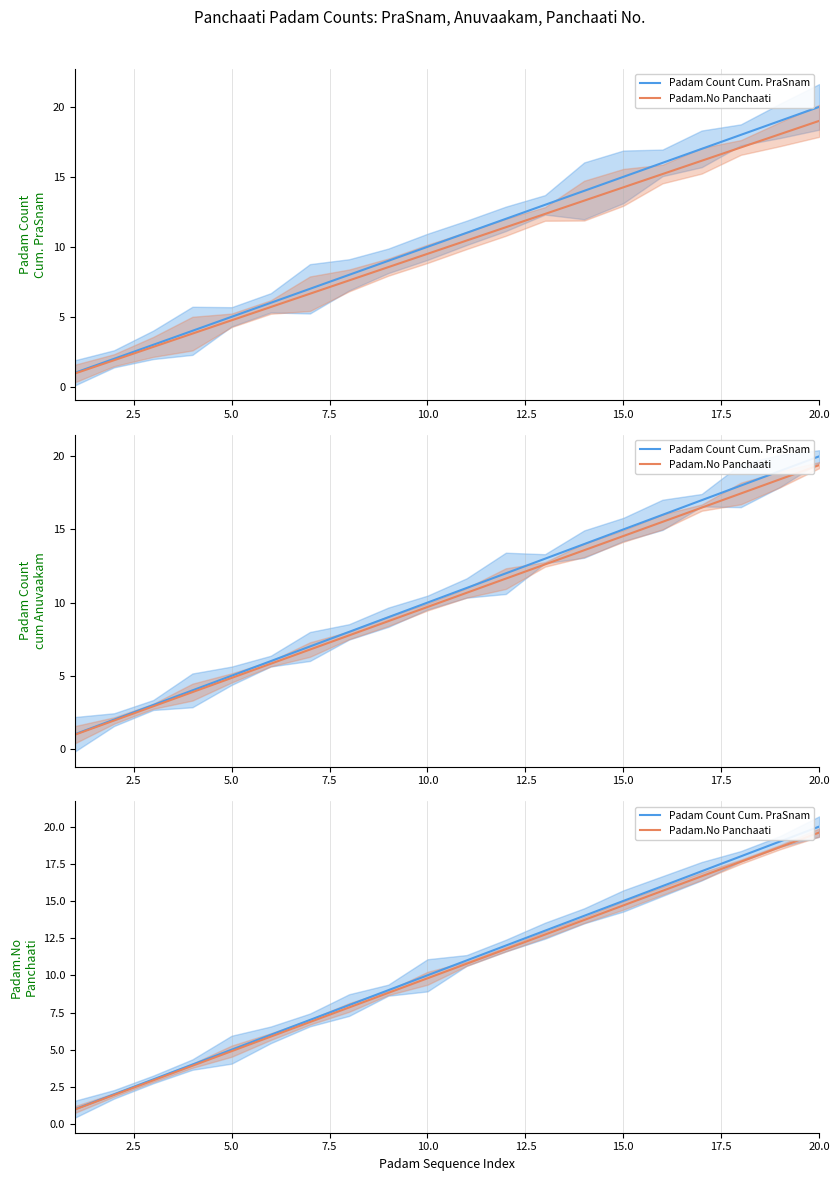

What is the value of the Padam.No Panchaati point at the 16th from the left?

15.7